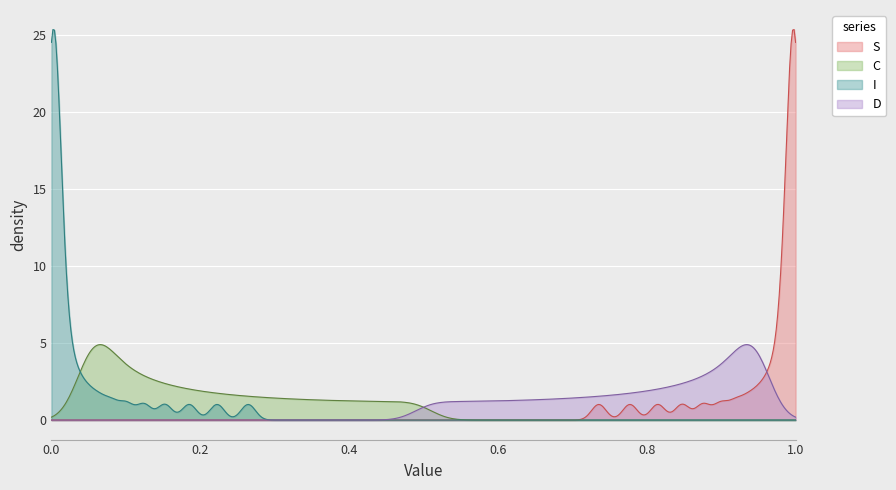

What is the maximum value shown in the chart?

25.4